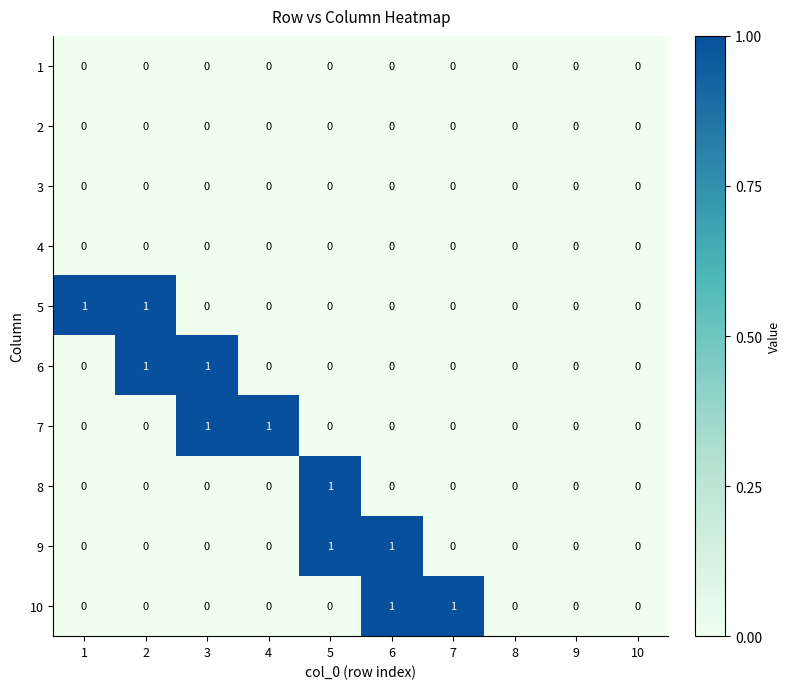

Count the 5 values in the range 0 to 1.

10